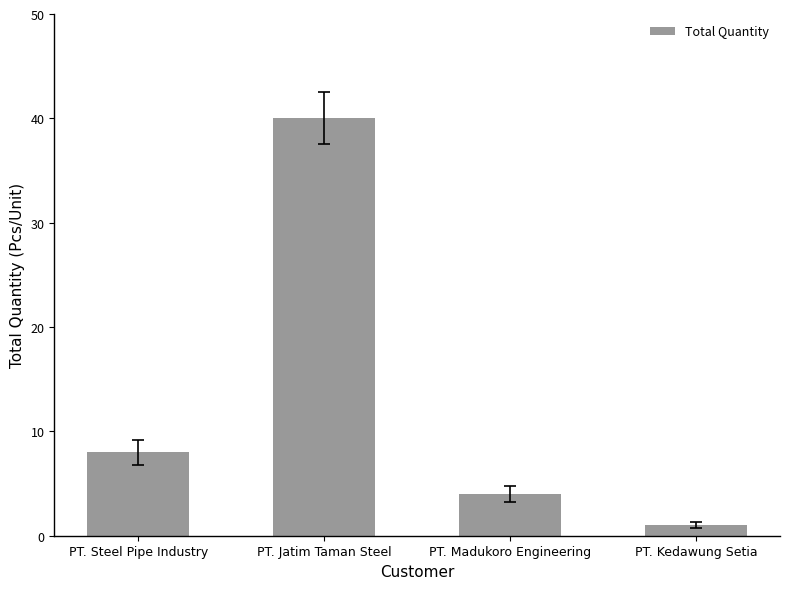

Between PT. Madukoro Engineering and PT. Steel Pipe Industry, which is larger?

PT. Steel Pipe Industry